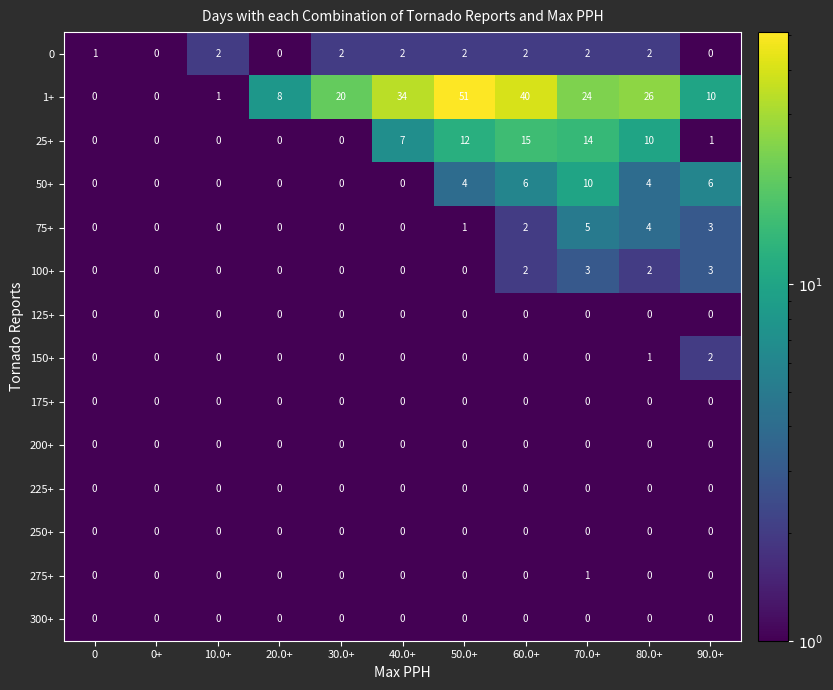

What is the spread (max minus min) of values at 20.0+?

8